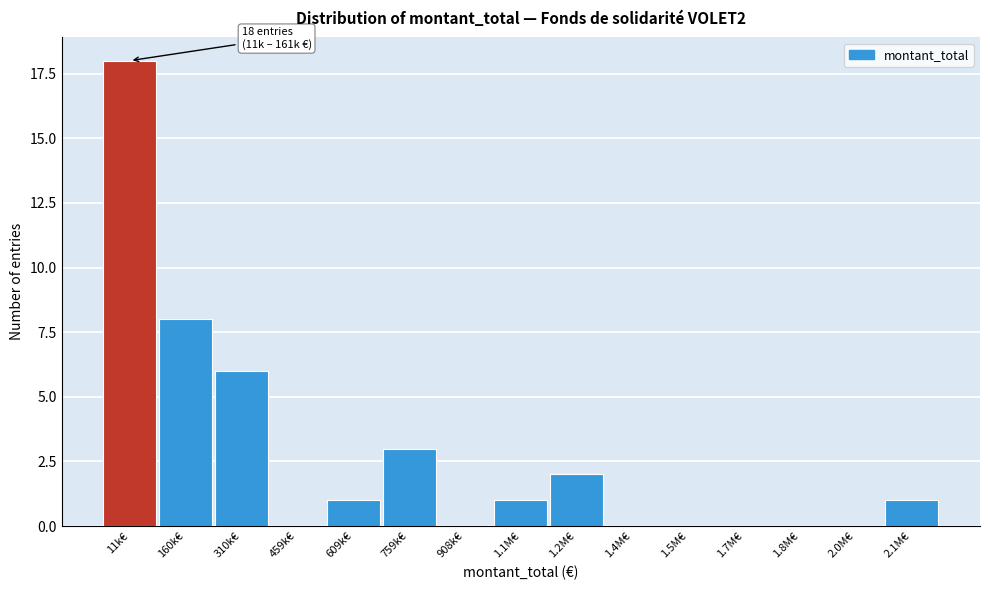

Reading left to right, list all the values displayed in this chart.

11k€=18	160k€=8	310k€=6	459k€=0	609k€=1	759k€=3	908k€=0	1.1M€=1	1.2M€=2	1.4M€=0	1.5M€=0	1.7M€=0	1.8M€=0	2.0M€=0	2.1M€=1